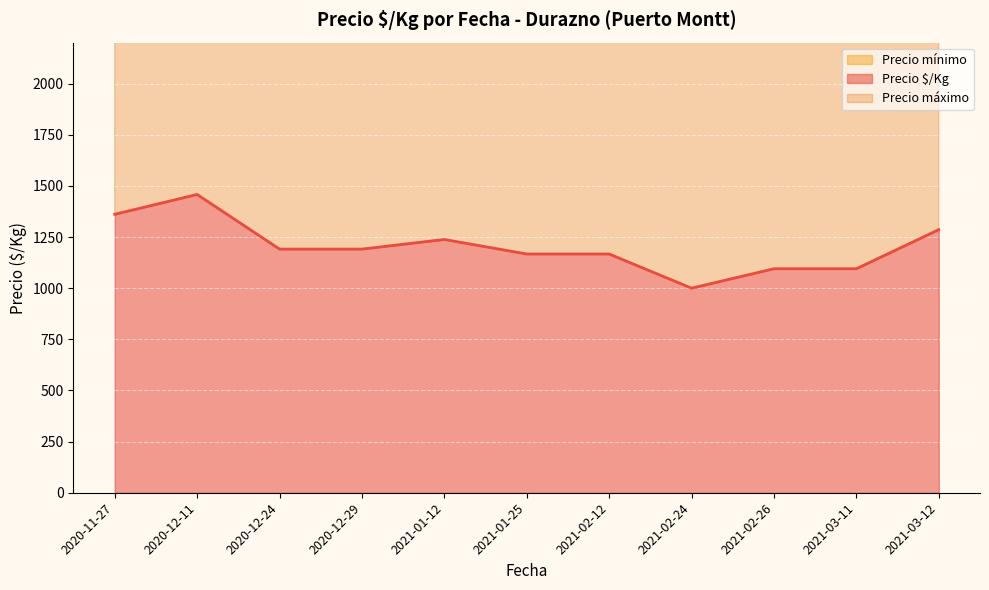

What value does the Precio mínimo series have at 2021-03-11, to the nearest 10?

13000